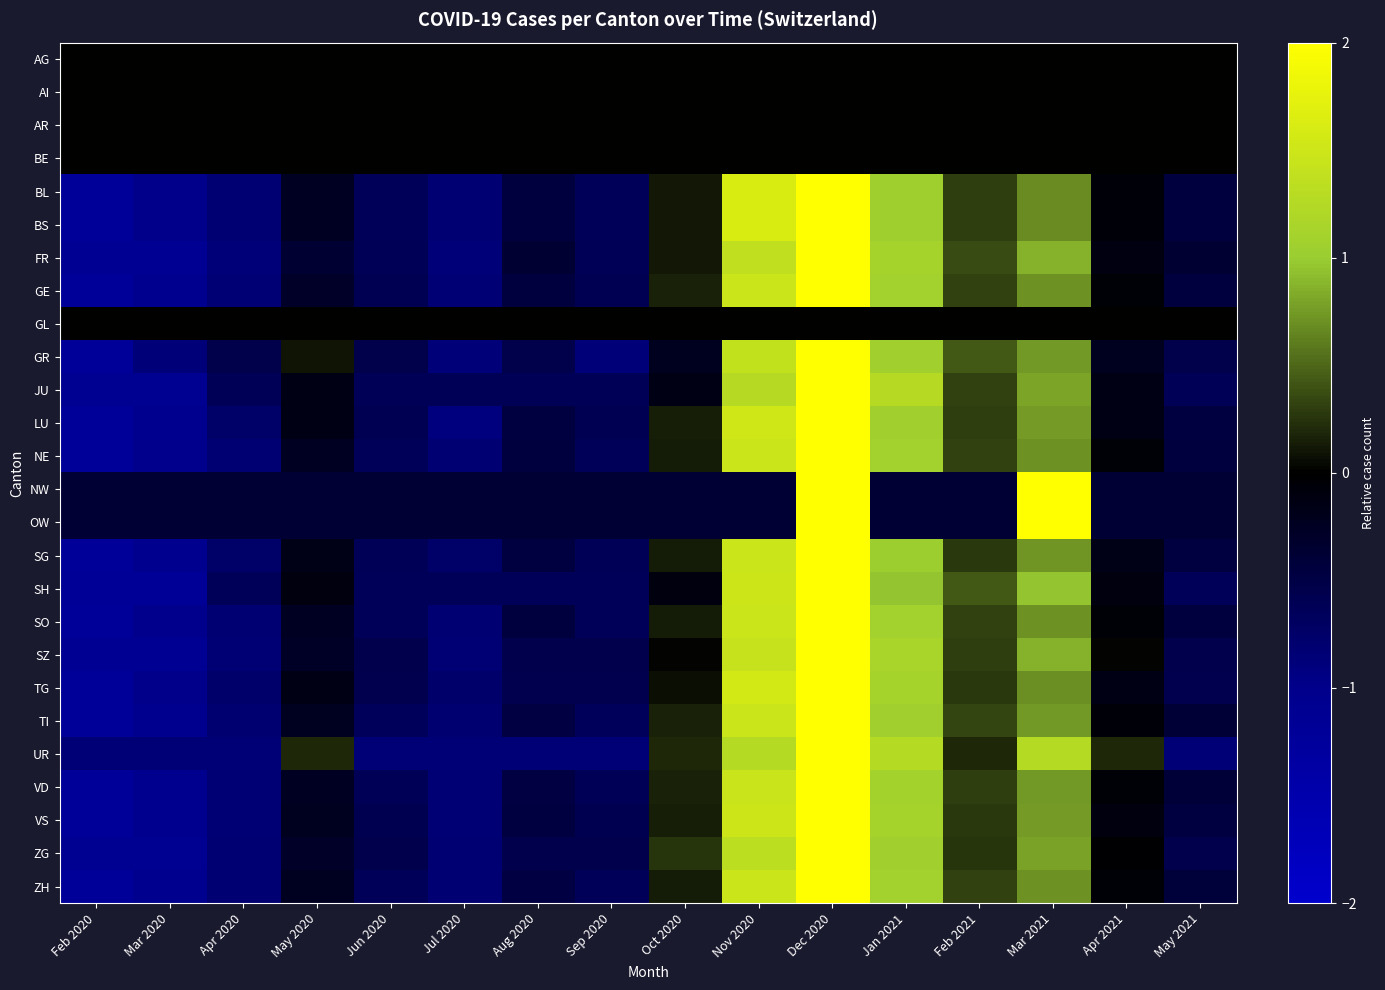

List the series in order of their peak value, lowest first.

AG, AI, AR, BE, GL, UR, SH, BL, BS, SZ, LU, VS, FR, TG, VD, TI, ZH, GE, NE, SO, NW, OW, SG, GR, ZG, JU